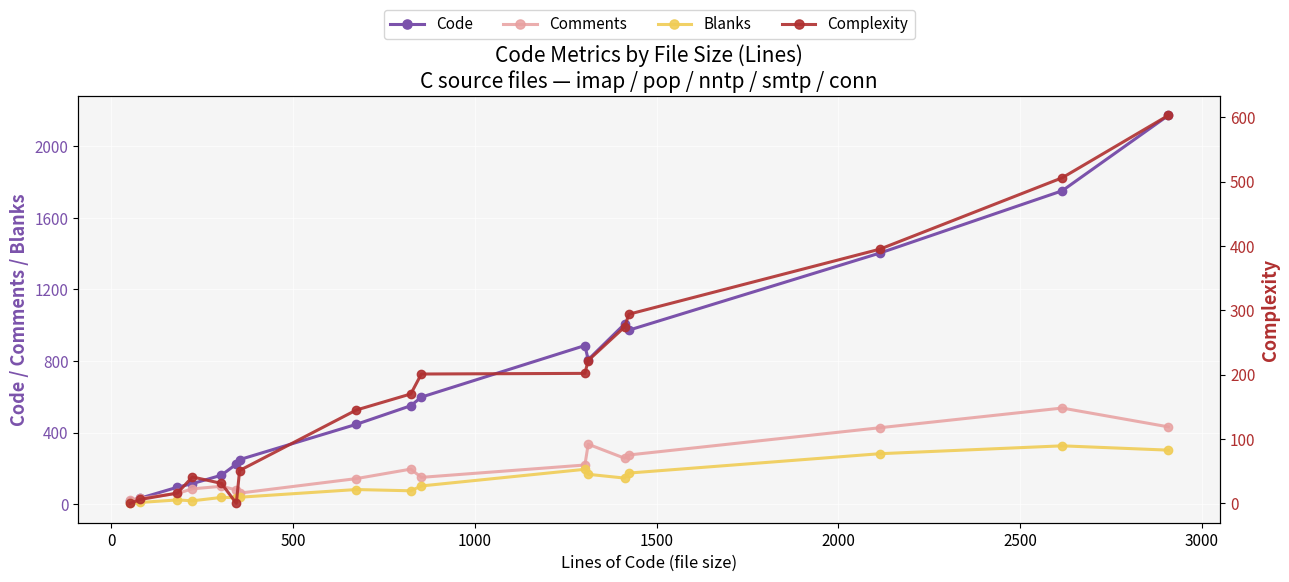

What is the value of the Code point at the 2nd from the left?

35